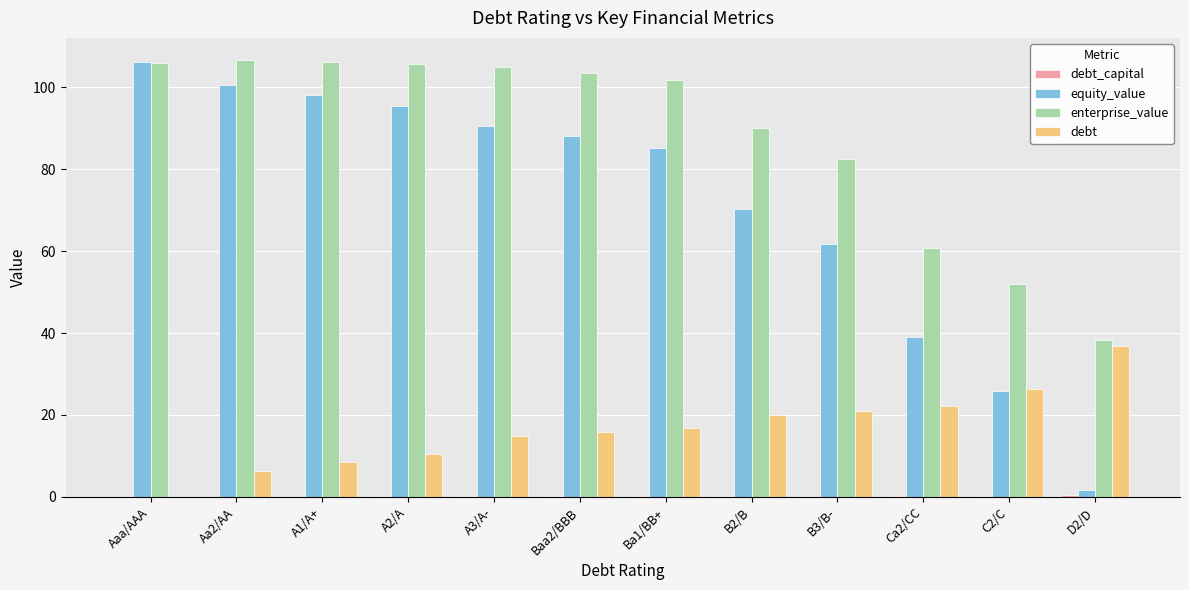

The enterprise_value series shows 105.0 at A3/A-. True or false?

True